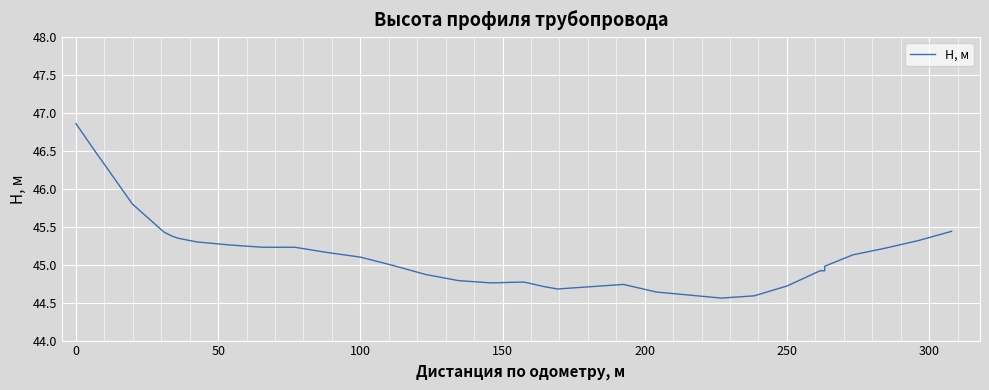

What is the minimum value shown in the chart?

44.6